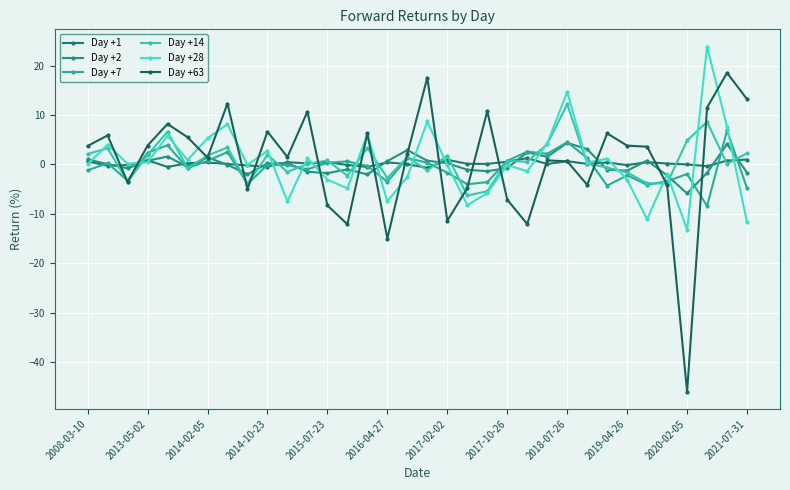

In Day +7, how many points are lower than both neighbors (excluding endpoints)?

10